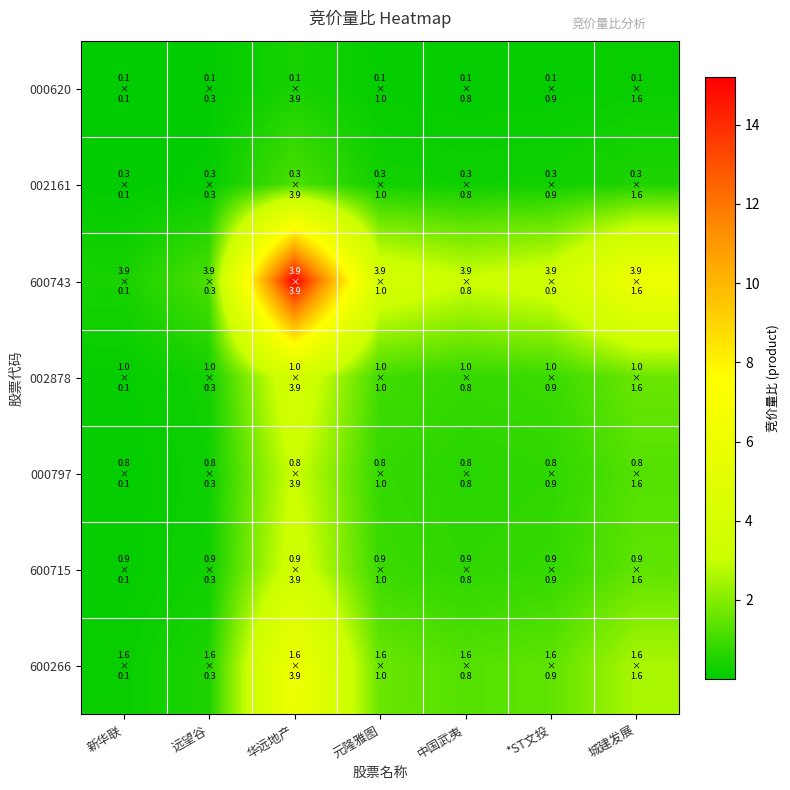

Rank the series at 城建发展 from lowest to highest value.

000620, 002161, 000797, 600715, 002878, 600266, 600743